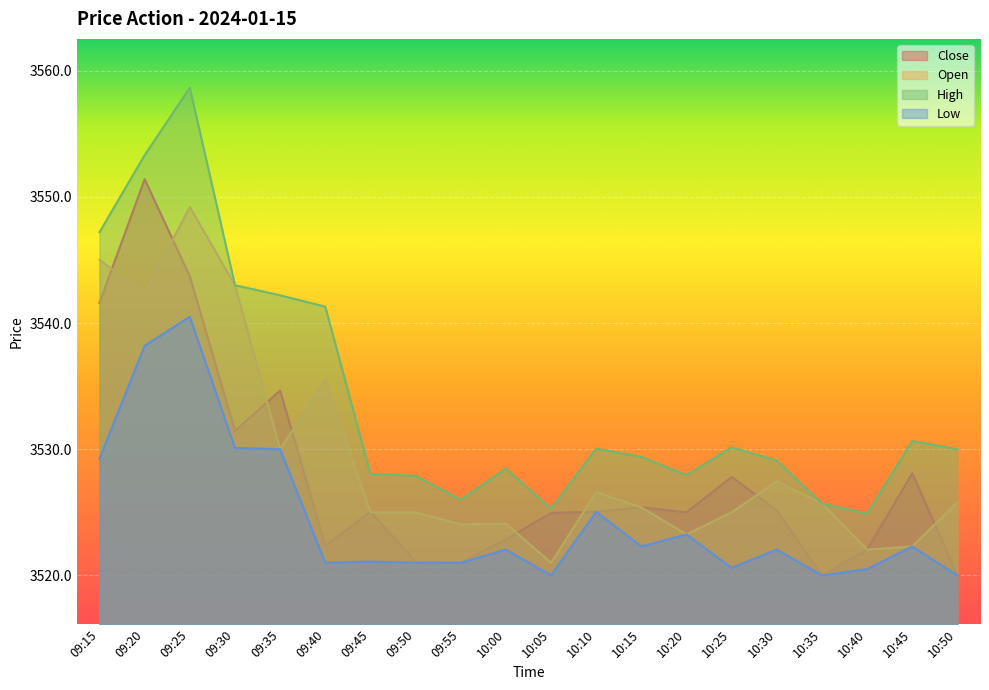

At which label is High closest to 3541?

09:40